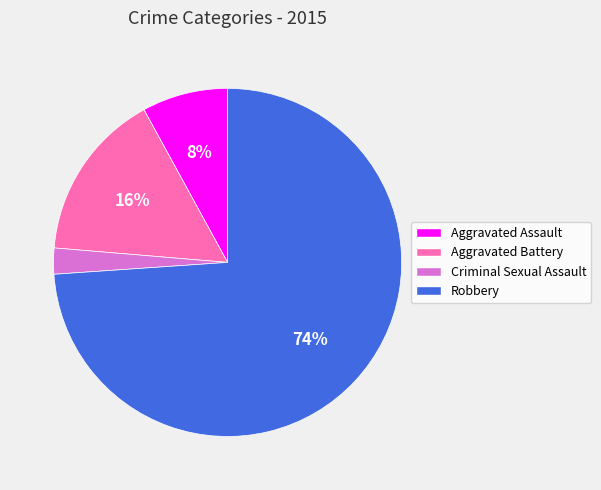

Rank the categories by value from highest to lowest.

Robbery, Aggravated Battery, Aggravated Assault, Criminal Sexual Assault